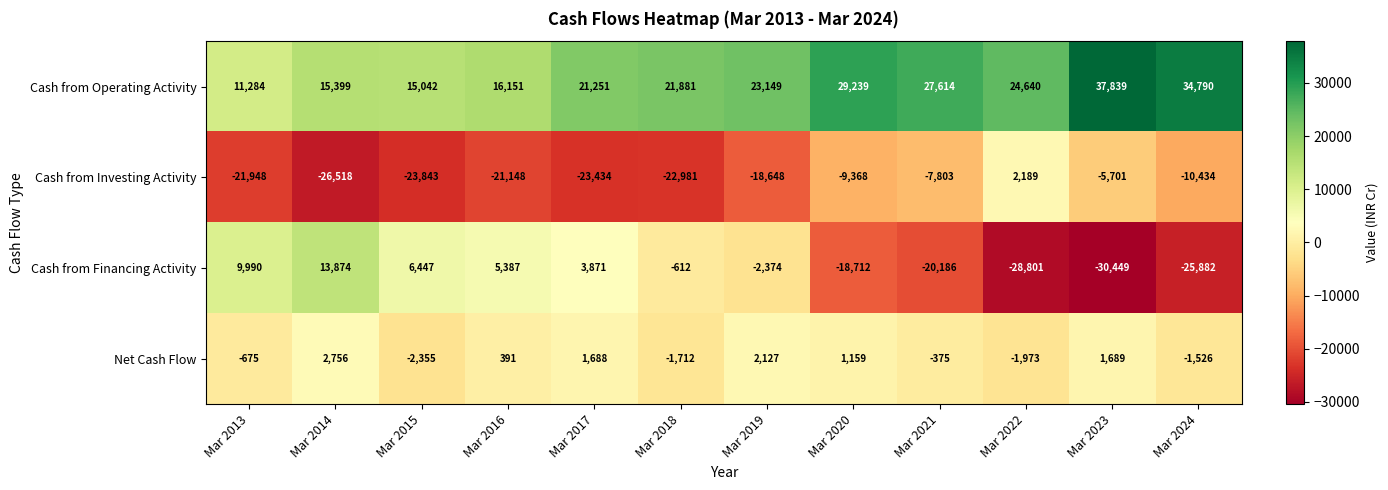

Which label corresponds to the smallest value in the chart?

Mar 2023